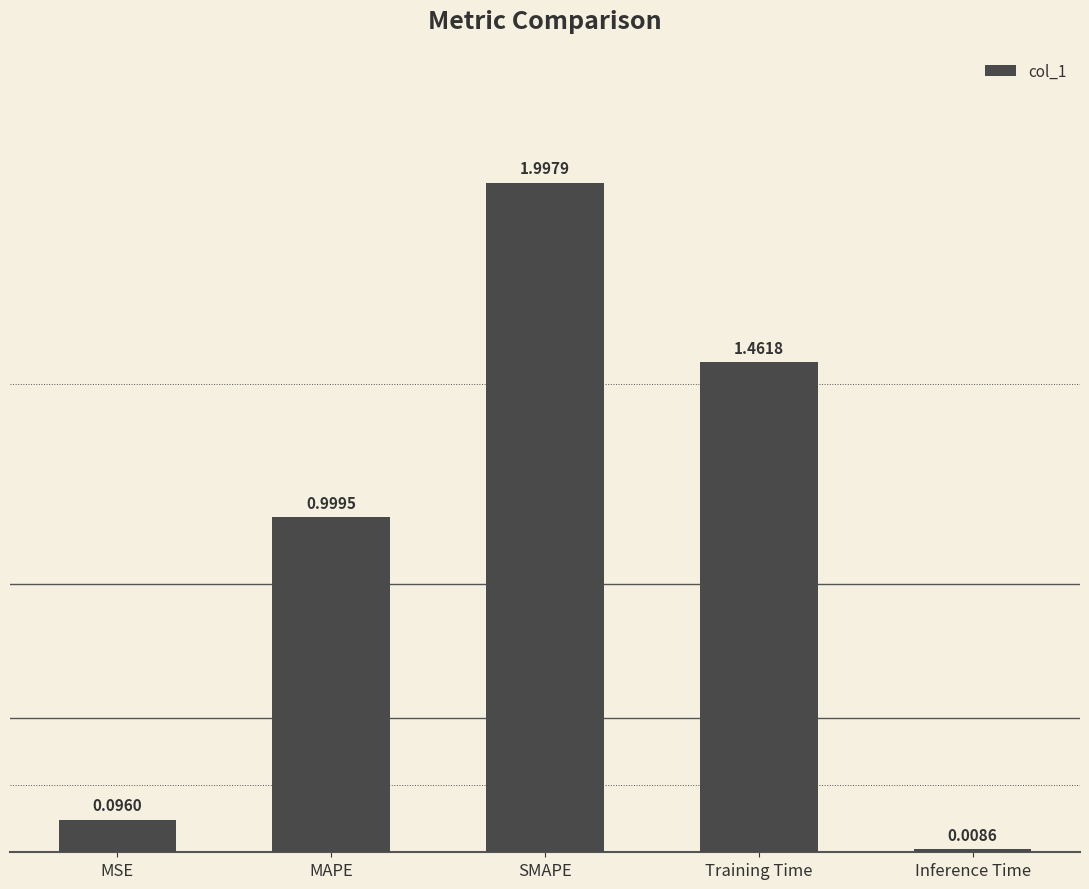

How many bars are there in total?

5